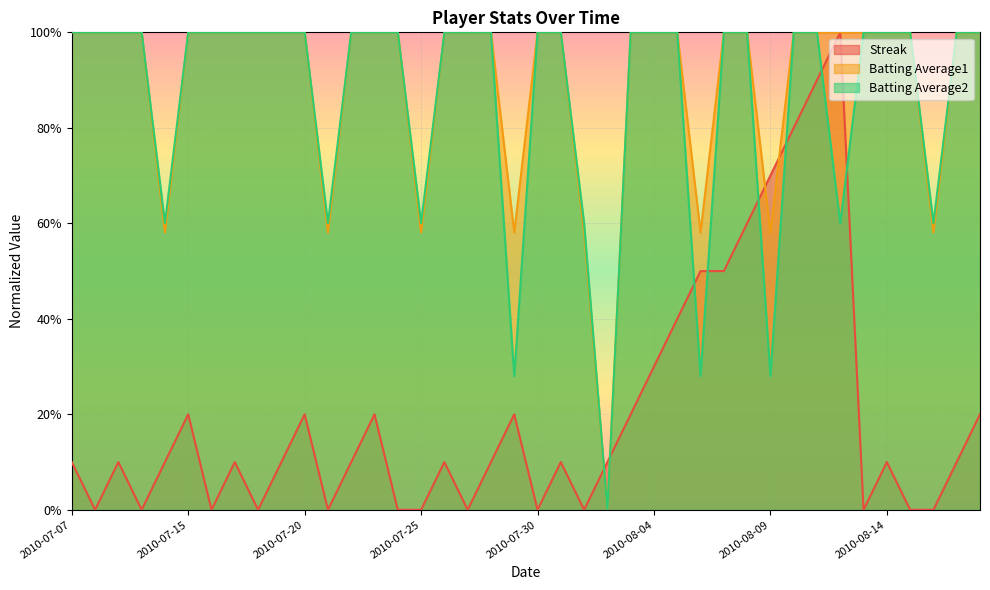

How many lines are shown in the chart?

3